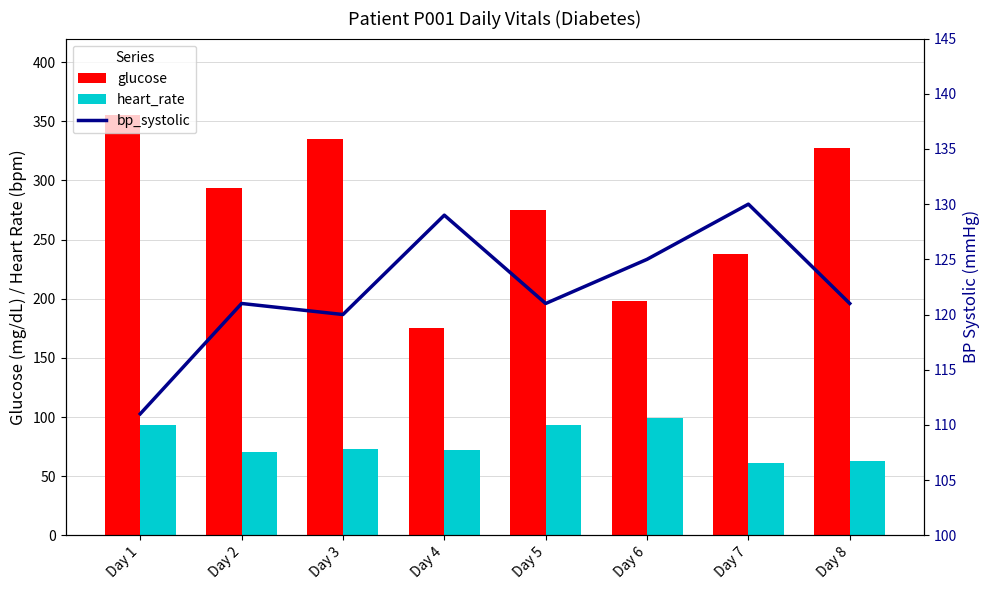

What is the value of the heart_rate bar at the 8th from the left?

63.0